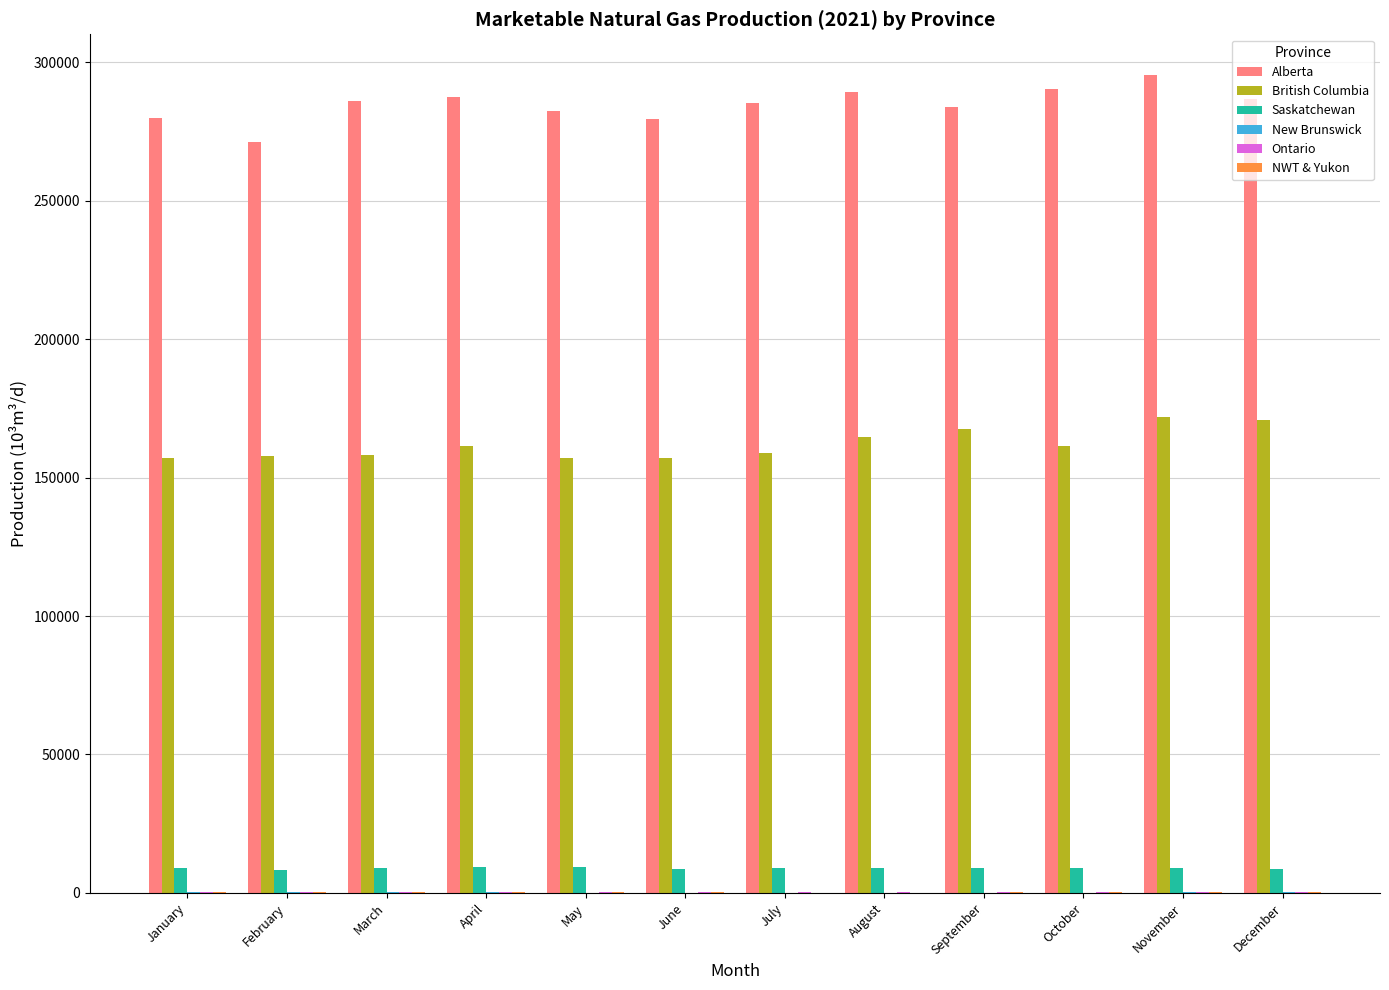

Which series has the widest spread of values?

Alberta